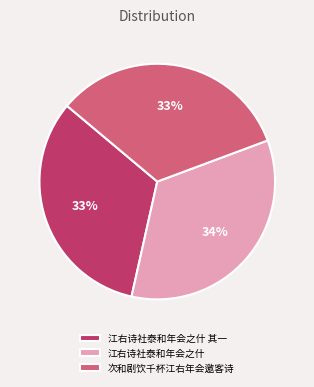

Combined, do 江右诗社泰和年会之什 and 江右诗社泰和年会之什 其一 account for over 50%?

Yes